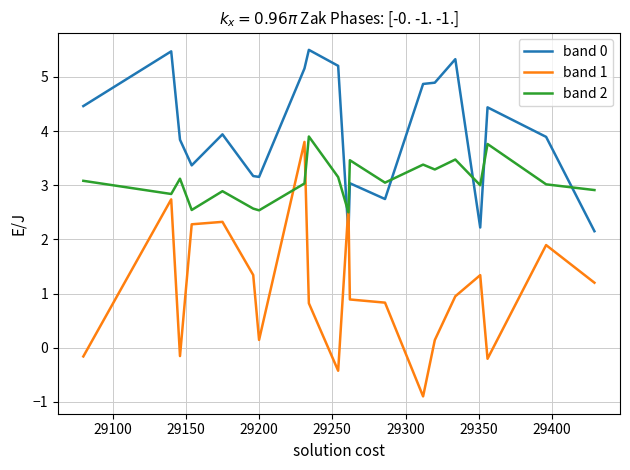

Which series has the widest spread of values?

band 1